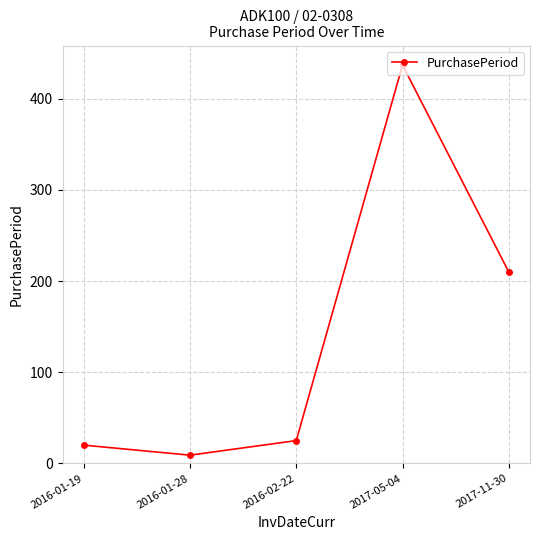

At which category does the data reach its first local valley?

2016-01-28